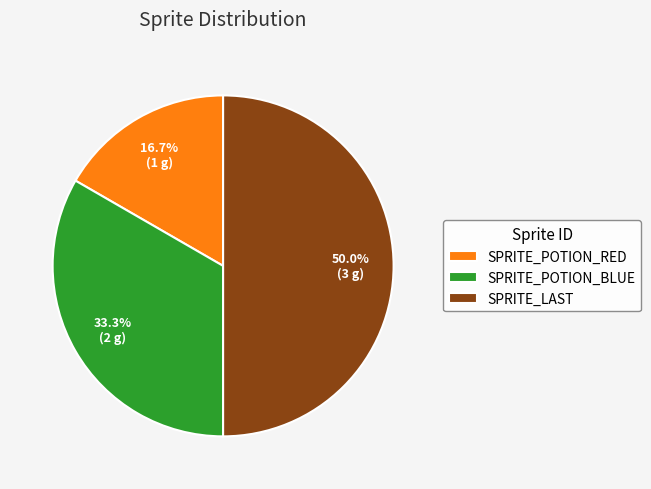

True or false: SPRITE_POTION_BLUE accounts for 33% of the total.

True